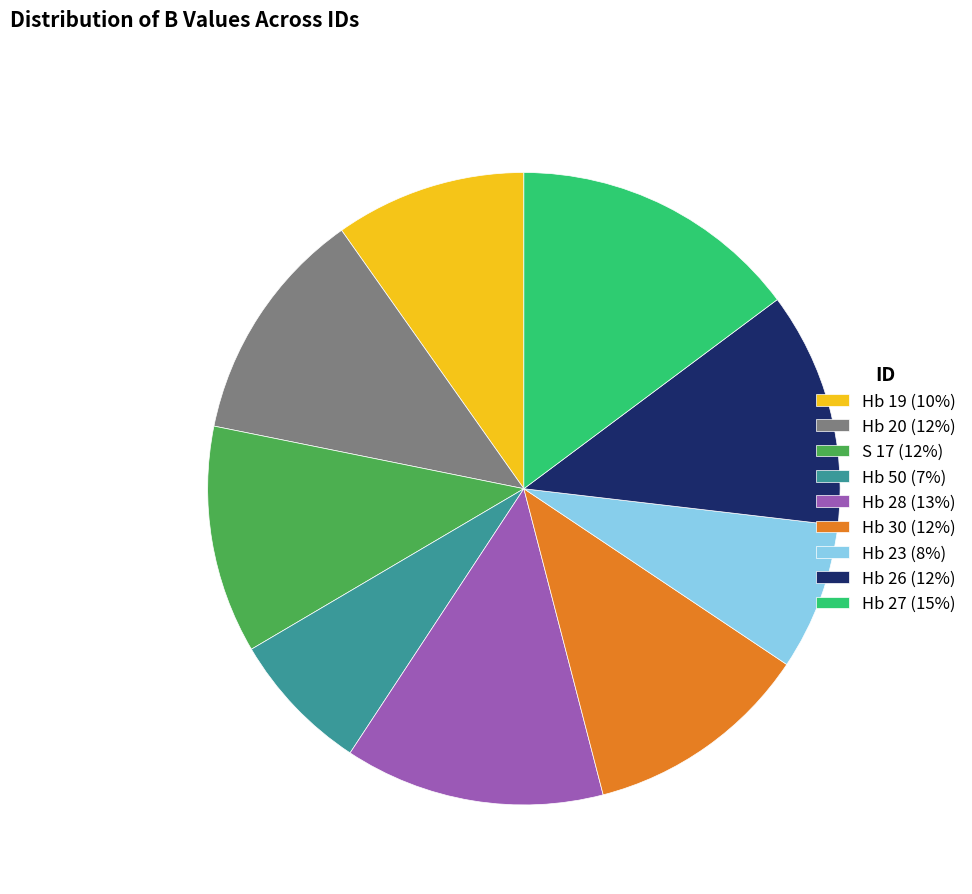

Count the number of slices in the pie.

9